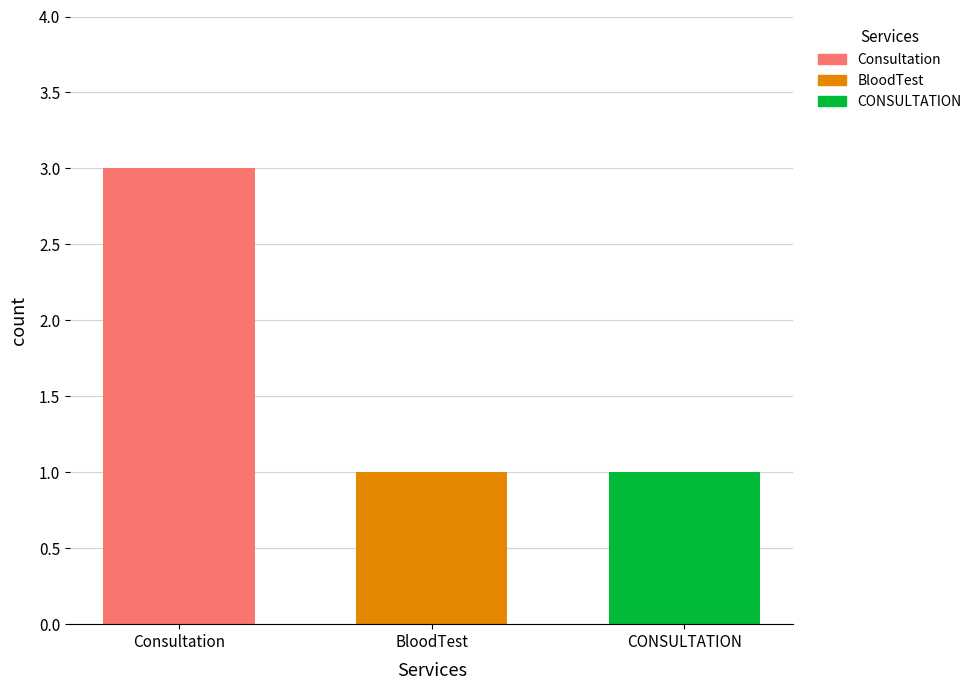

What is the sum of all values?

5